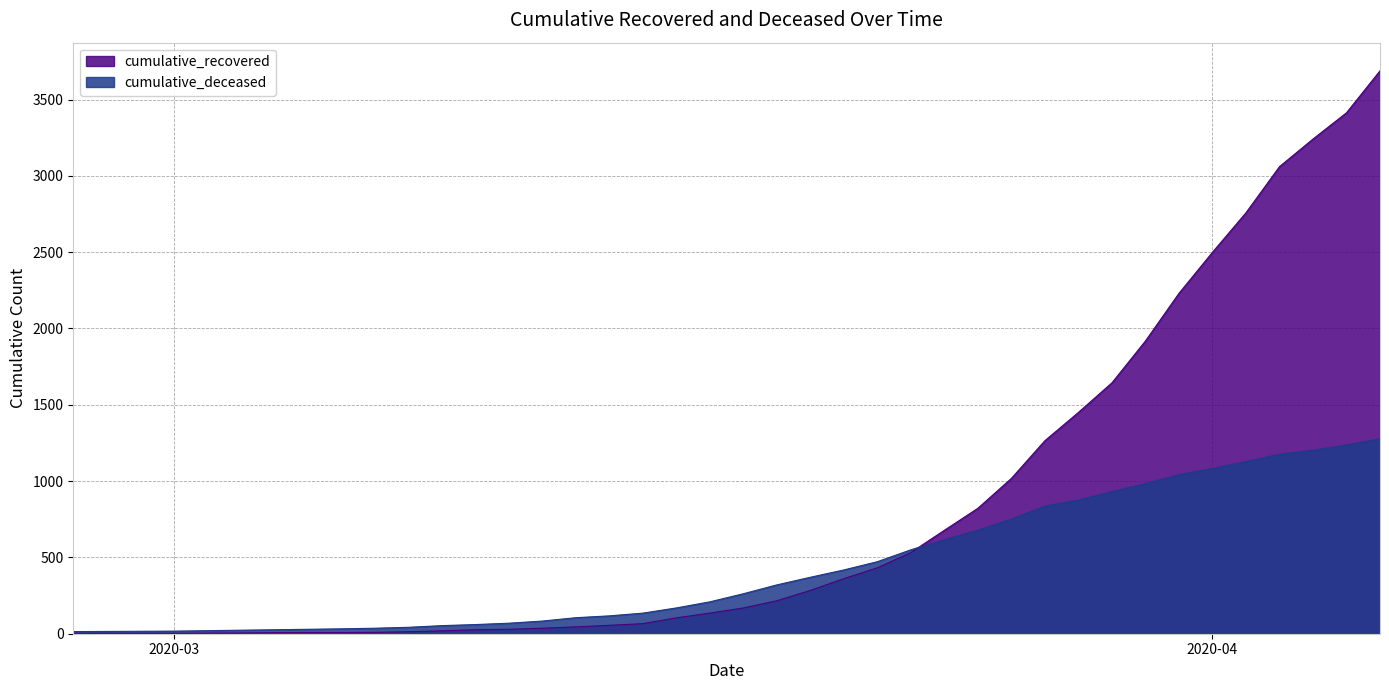

What is the average value of the cumulative_recovered series?

806